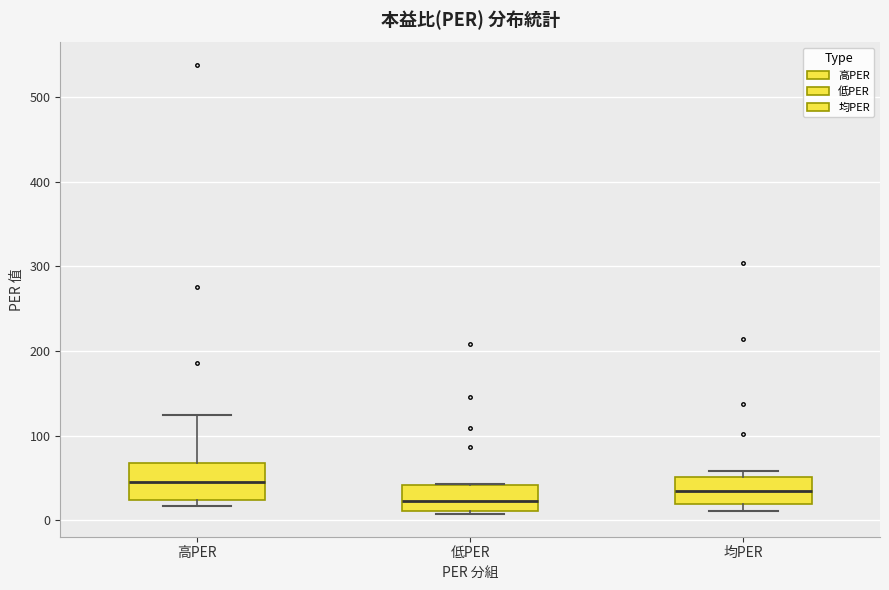

Reading left to right, transcribe this box plot: for each box, give where its median line is, the range the box spans, and where its two whiskers end, as read against the y-axis. The values are not printed on the chart, so give them approximately, as read against the axis.

高PER: median 50, box 20 to 70, whiskers 20 (just below the box's lower edge) to 130
低PER: median 20, box 10 to 40, whiskers 10 (just below the box's lower edge) to 40
均PER: median 30, box 20 to 50, whiskers 10 to 60